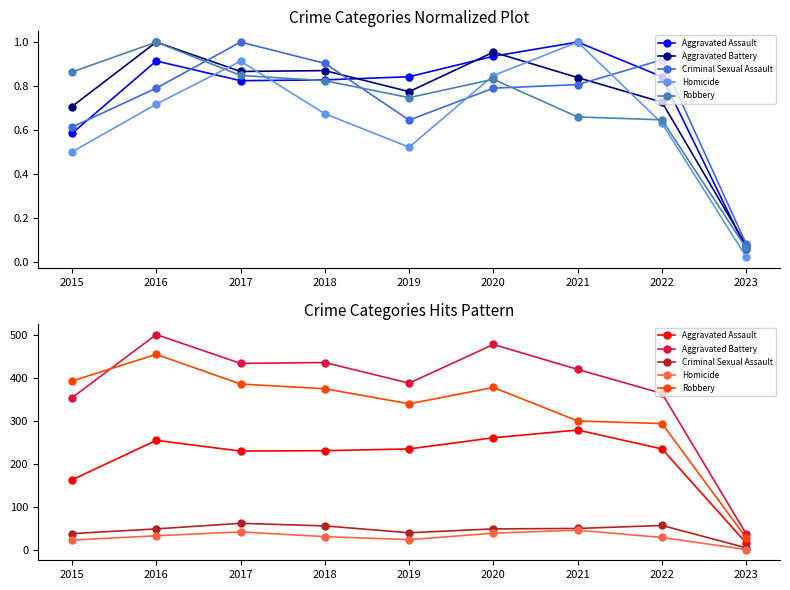

Is it true that Homicide equals 1 at 2023?

False